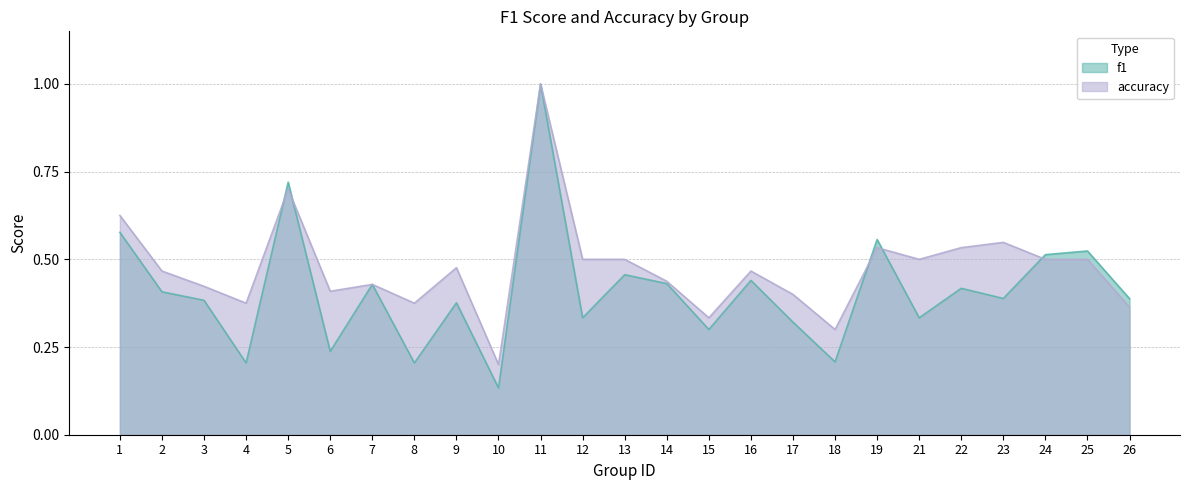

Count the number of data series in this chart.

2